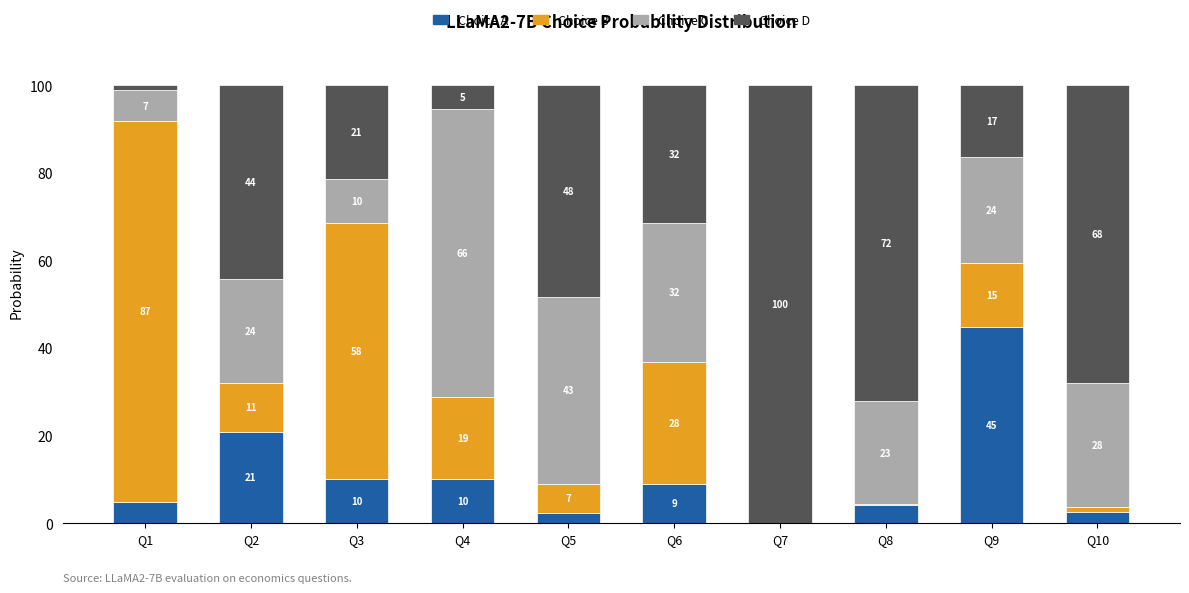

List the labels in order of Choice C value, largest first.

Q4, Q5, Q6, Q10, Q9, Q2, Q8, Q3, Q1, Q7